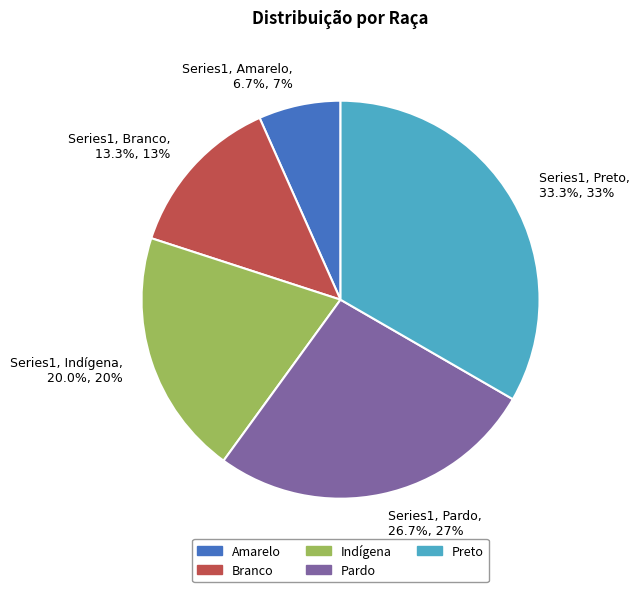

Is the sum of Series1, Indígena, 20.0%, 20% and Series1, Preto, 33.3%, 33% greater than half?

Yes